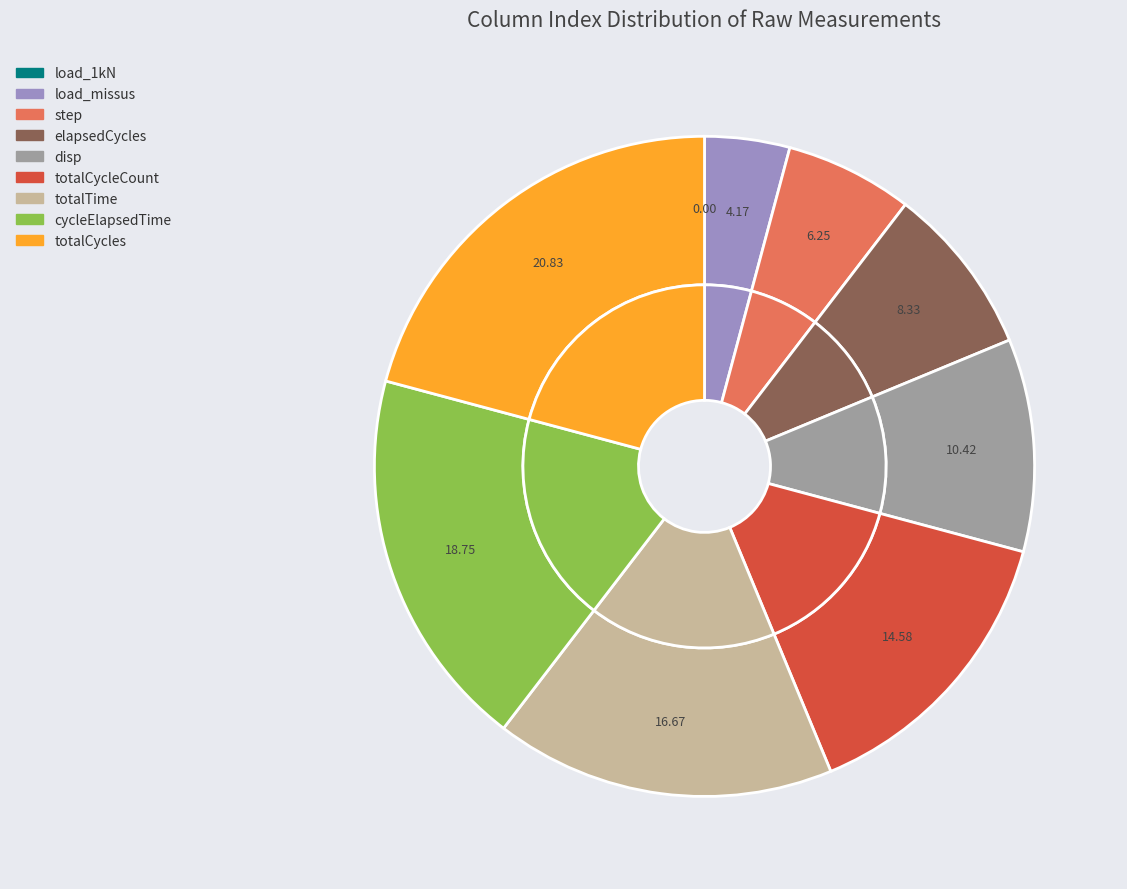

Is it true that elapsedCycles is 16% of the pie?

False